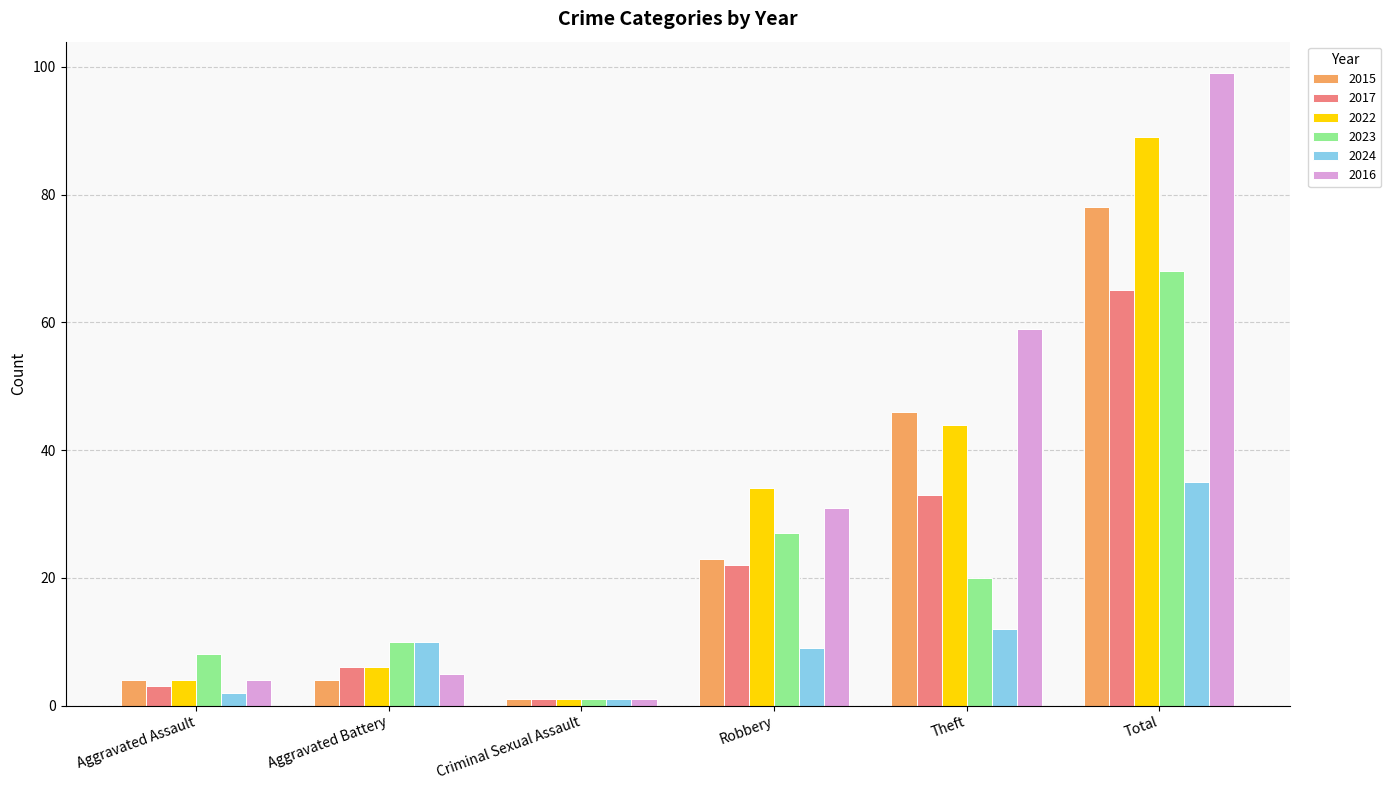

What is the total value across all series at Aggravated Battery?

41